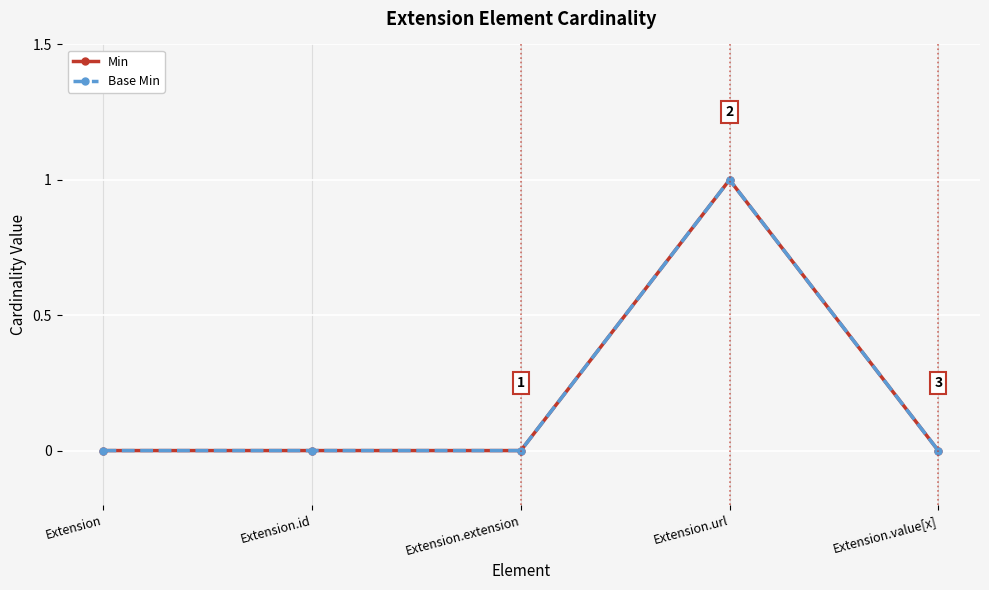

Which series has the widest spread of values?

Min